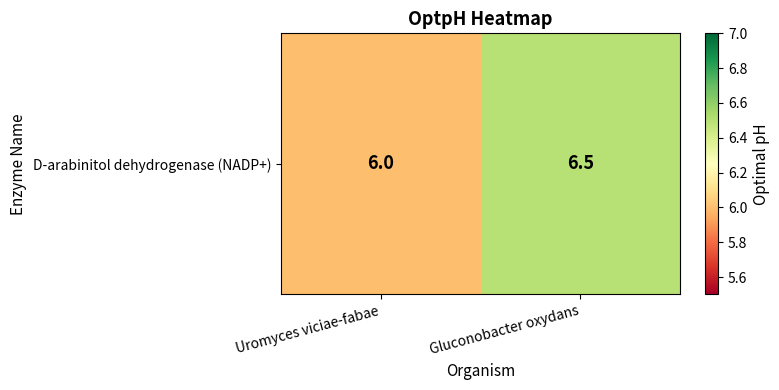

Which category has the highest value across all series?

Gluconobacter oxydans